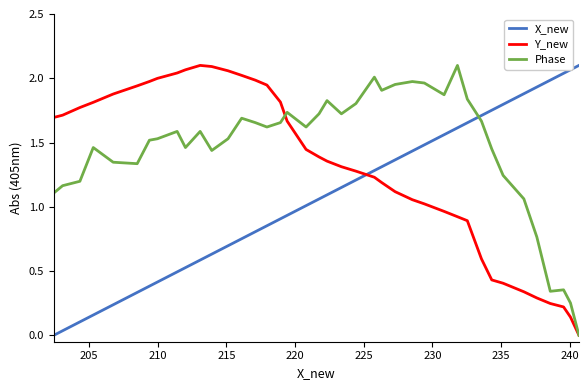

Does the chart have visible grid lines?

No